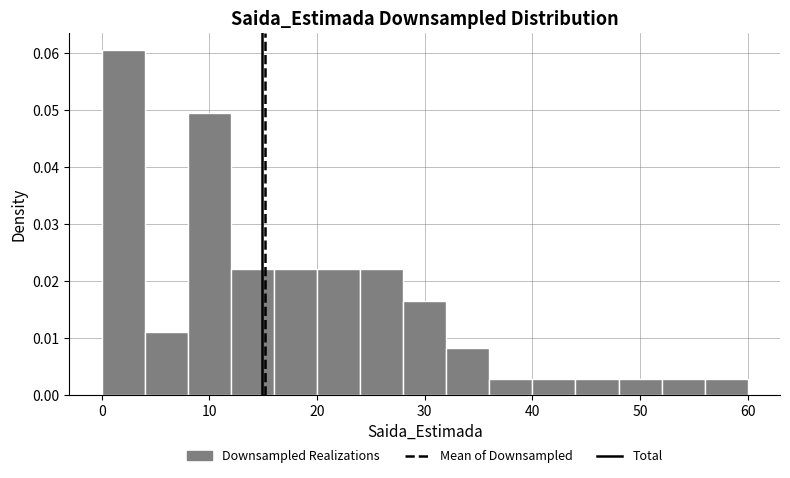

Reading left to right, transcribe this chart: for each bar, give the range it covers on the x-axis and its height. The values are not printed on the chart, so give them approximately, as read against the axis.

0 to 4: 0.060
4 to 8: 0.011
8 to 12: 0.049
12 to 16: 0.022
16 to 20: 0.022
20 to 24: 0.022
24 to 28: 0.022
28 to 32: 0.016
32 to 36: 0.008
36 to 40: 0.003
40 to 44: 0.003
44 to 48: 0.003
48 to 52: 0.003
52 to 56: 0.003
56 to 60: 0.003